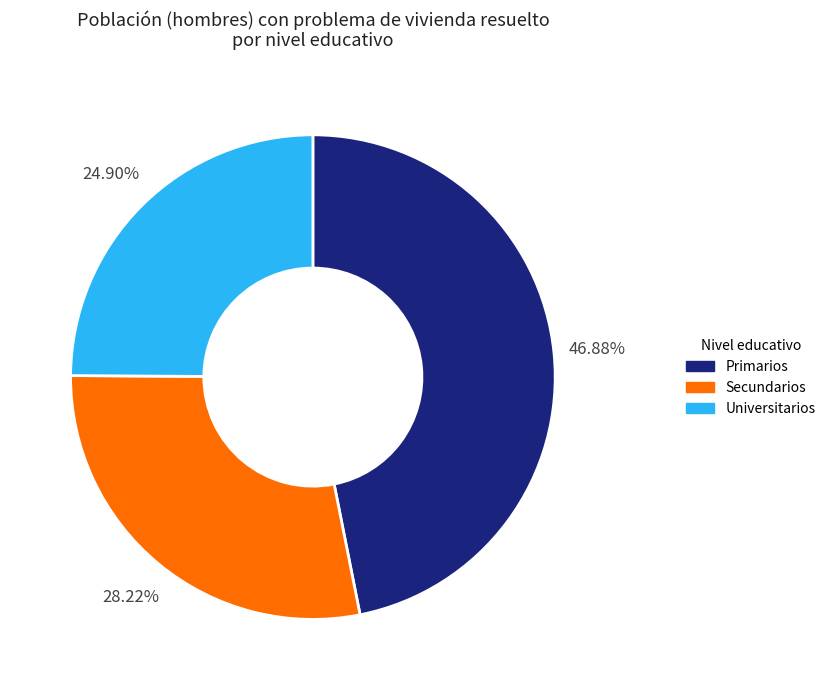

Do Universitarios and Secundarios together represent more than half of the pie?

Yes